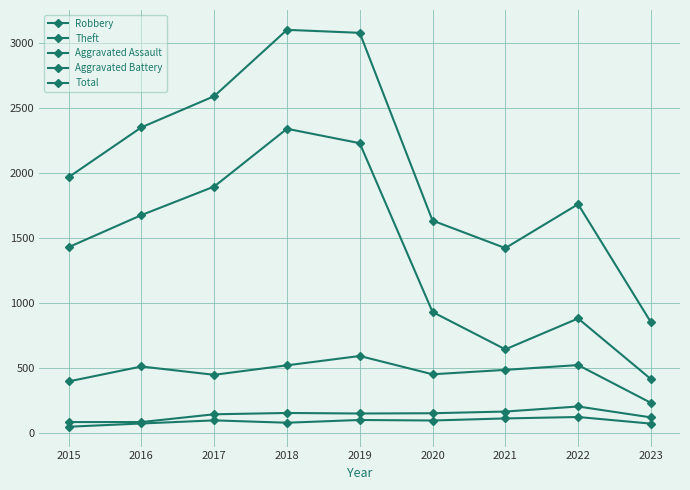

How many data points in Aggravated Assault are less than 94?

4